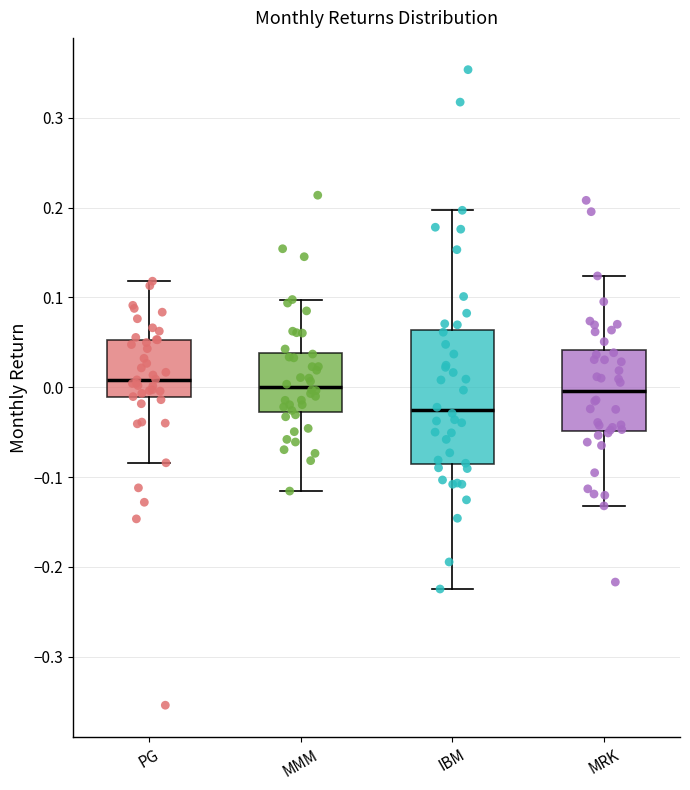

Which box's median line is the lowest?

IBM